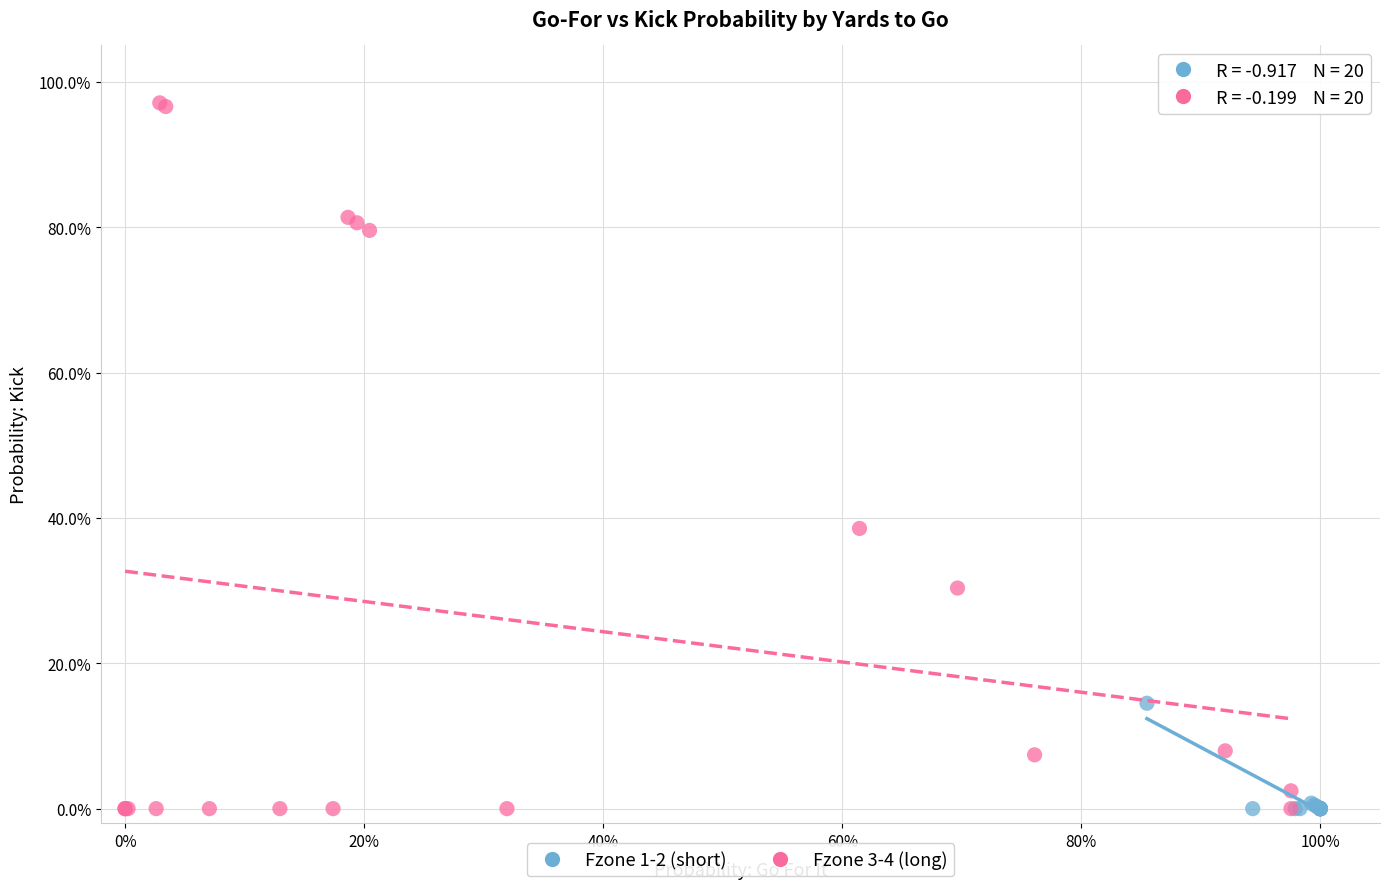

What are all the series names shown in the legend?

Fzone 1-2 (short), Fzone 3-4 (long)